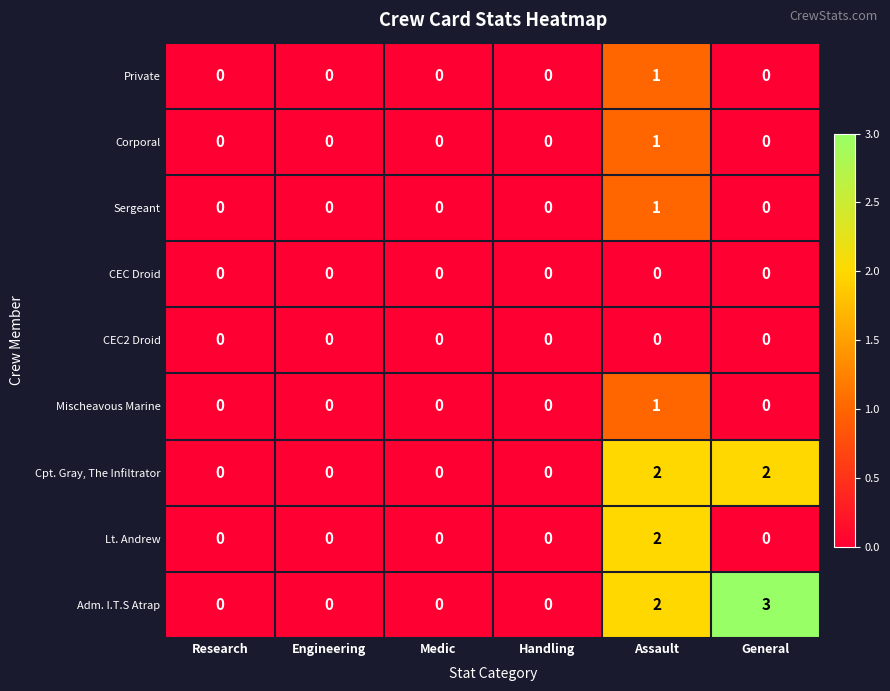

What is the sum of all Adm. I.T.S Atrap values?

5